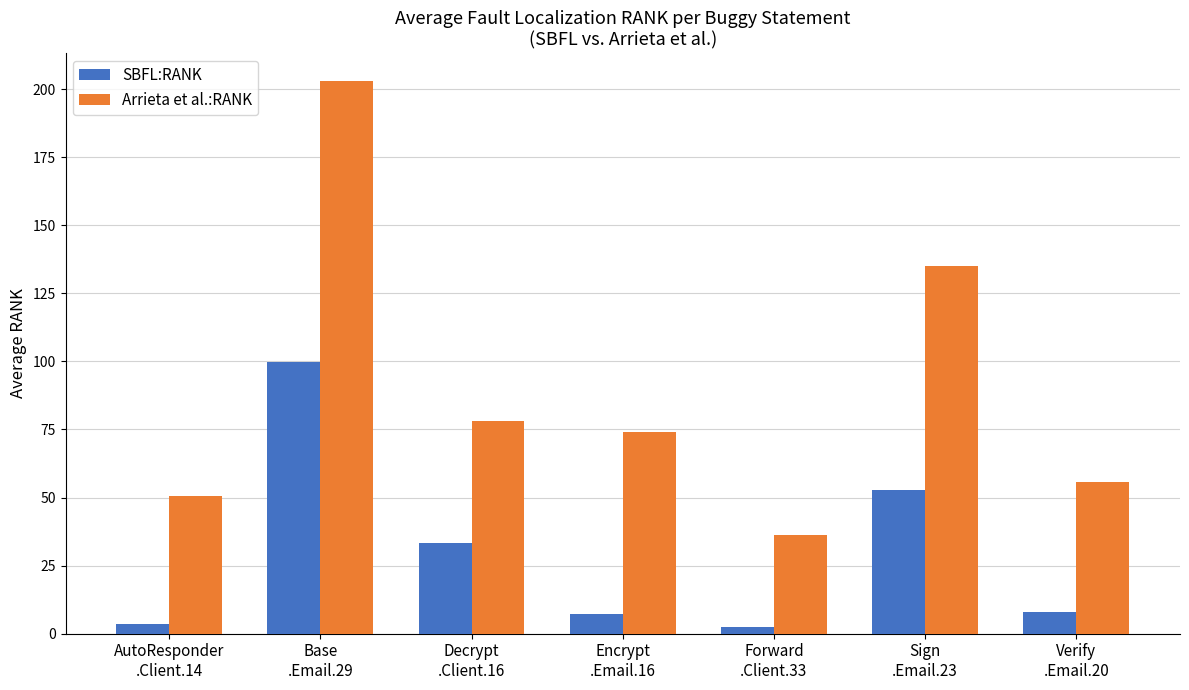

Which series has the largest total across all categories?

Arrieta et al.:RANK